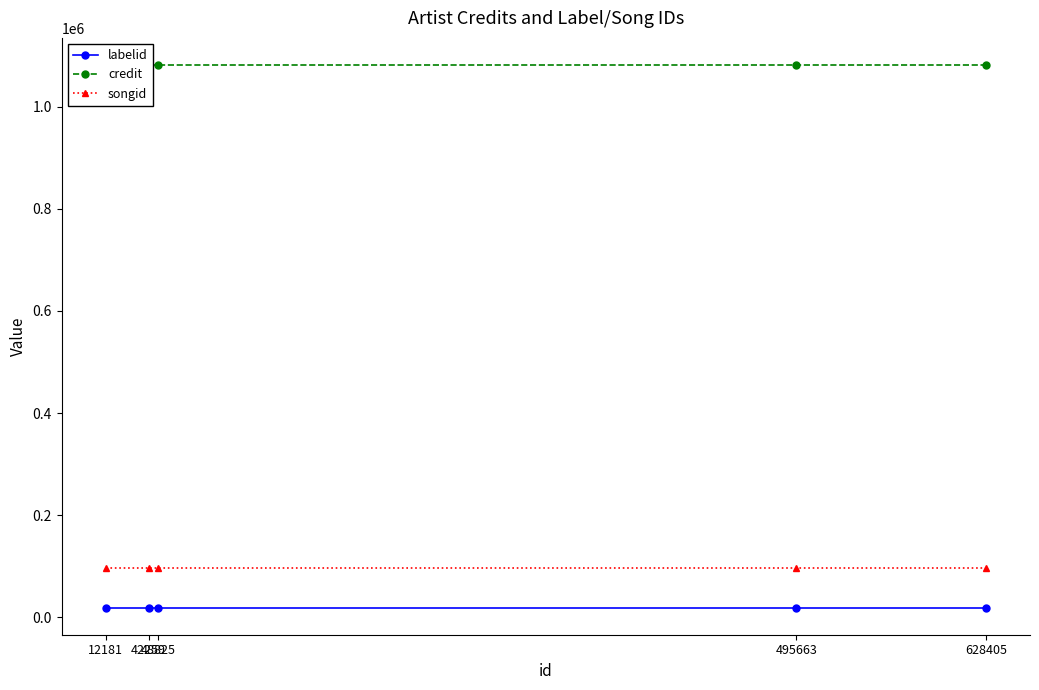

The songid series shows 95541.0 at 48825. True or false?

True